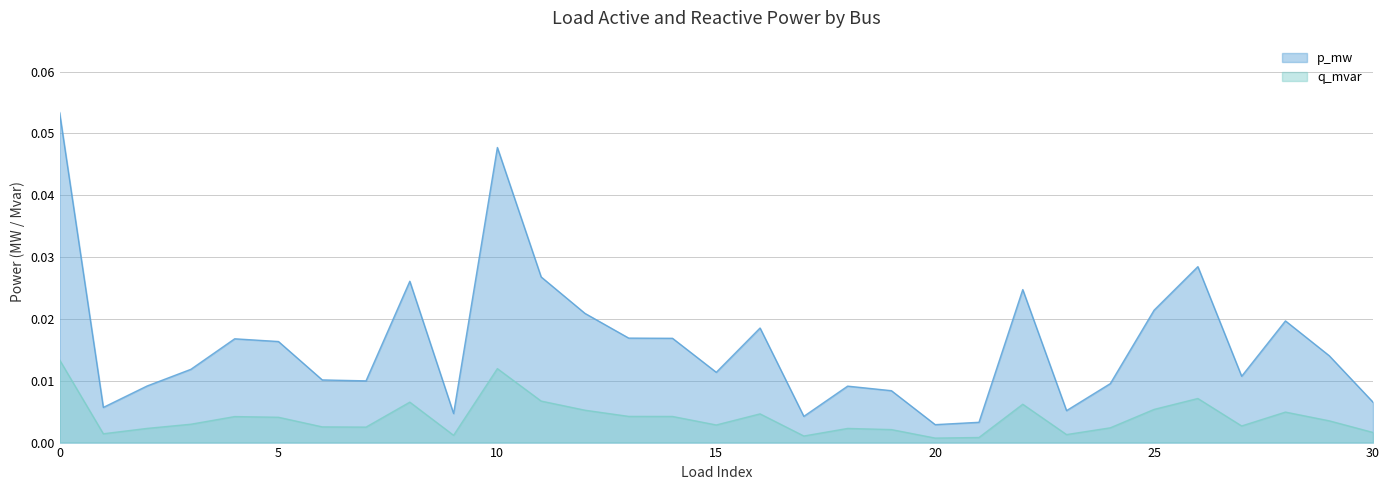

Rank the series by their maximum value, from highest to lowest.

p_mw, q_mvar